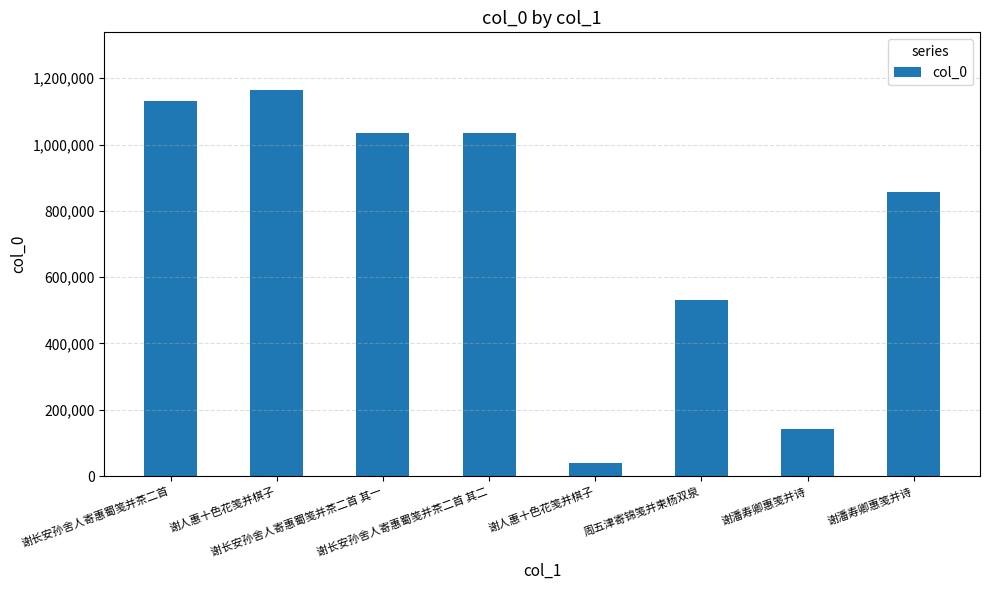

How many data points are less than 1035697?

4